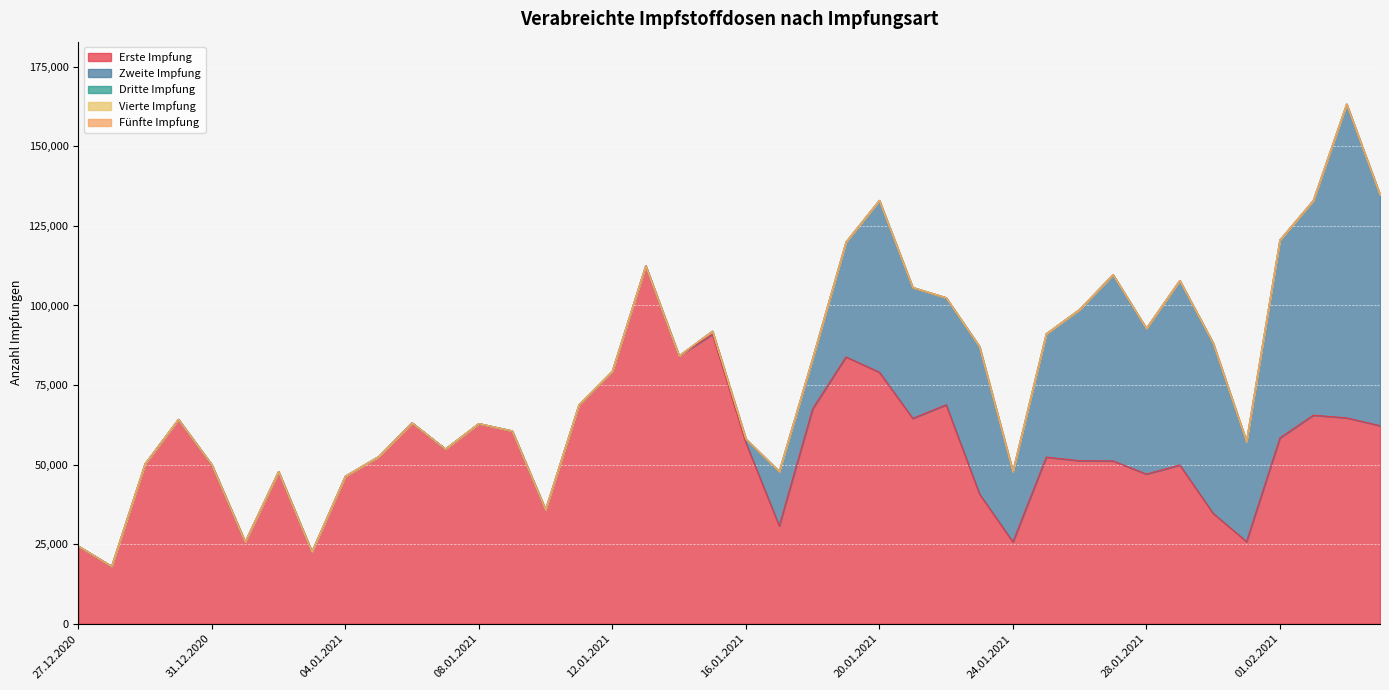

What position from the right is 04.01.2021?

32